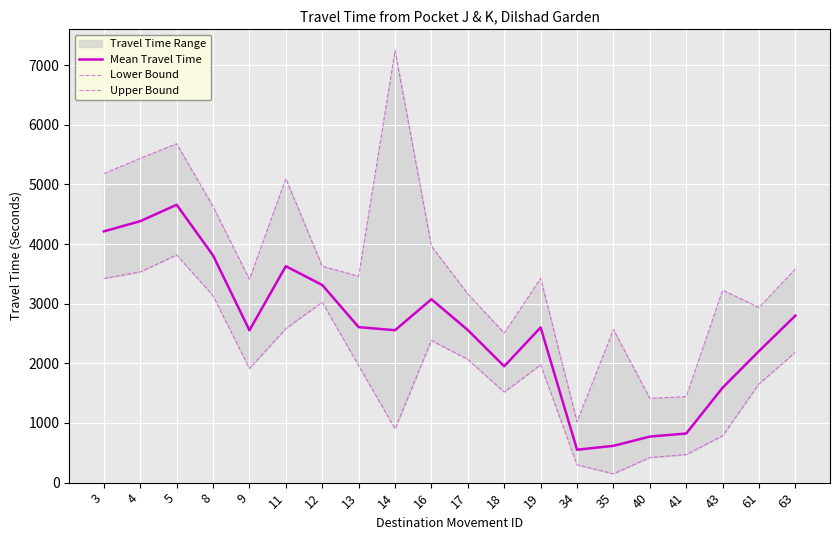

The Mean Travel Time series shows 532 at 14. True or false?

False